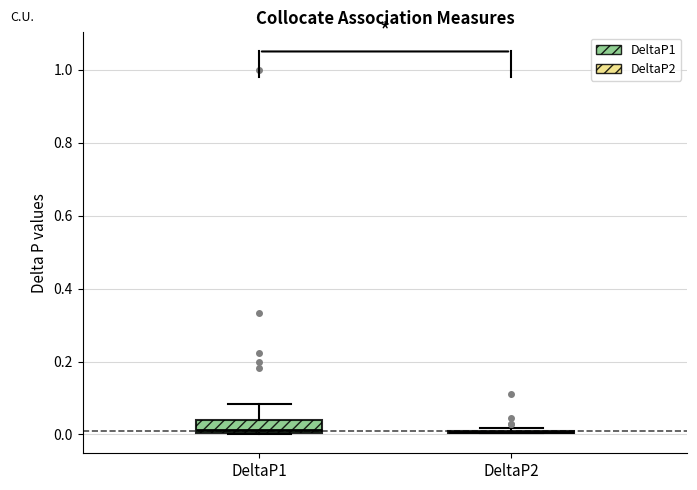

Reading left to right, transcribe this box plot: for each box, give where its median line is, the range the box spans, and where its two whiskers end, as read against the y-axis. The values are not printed on the chart, so give them approximately, as read against the axis.

DeltaP1: median 0.02, box 0.00 to 0.04, whiskers 0.00 to 0.08
DeltaP2: box collapsed to a line at 0.00, whiskers 0.00 to 0.02